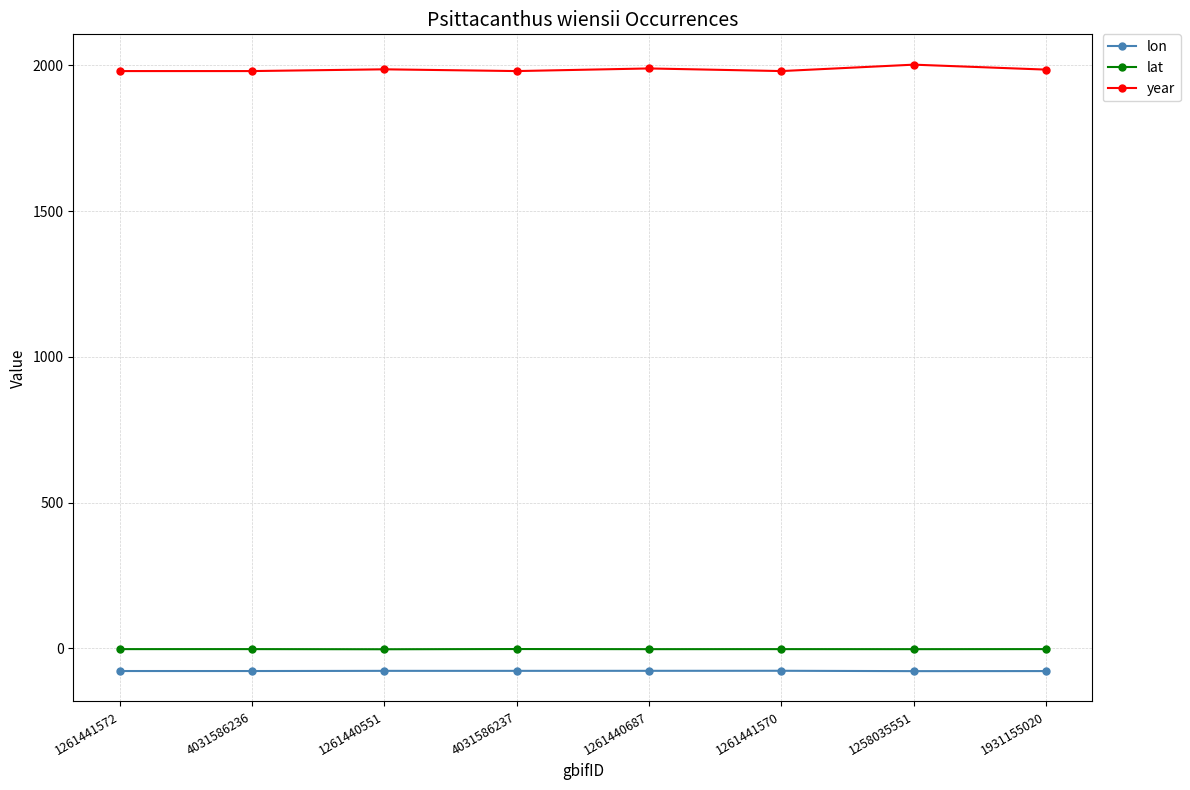

True or false: lat and year cross at least once.

False